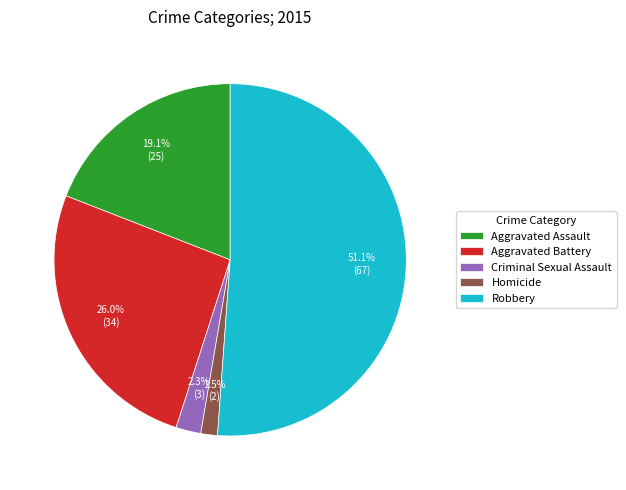

How many slices are in this pie chart?

5